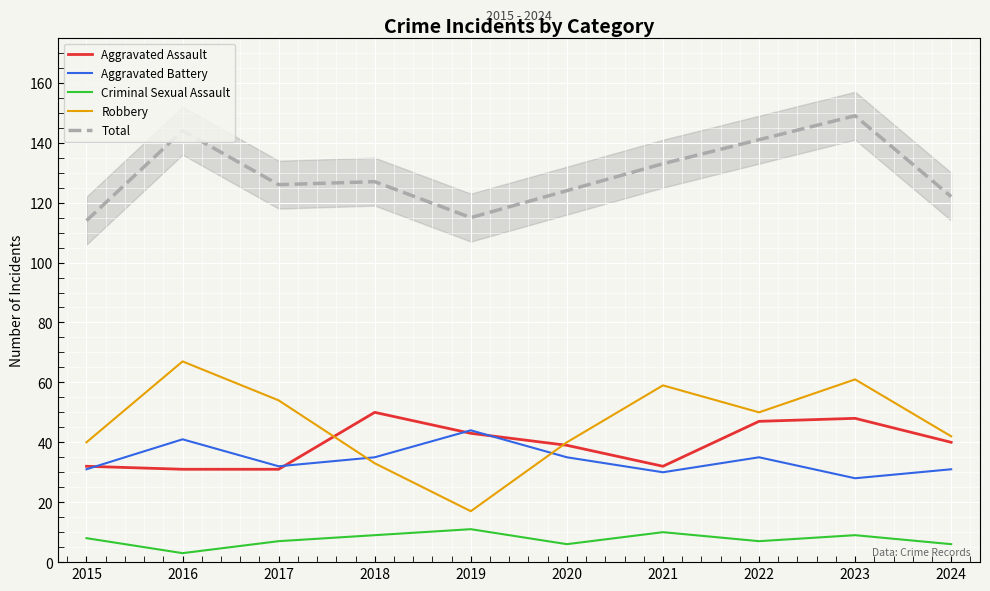

What is the value of the Criminal Sexual Assault point at the 9th from the left?

9